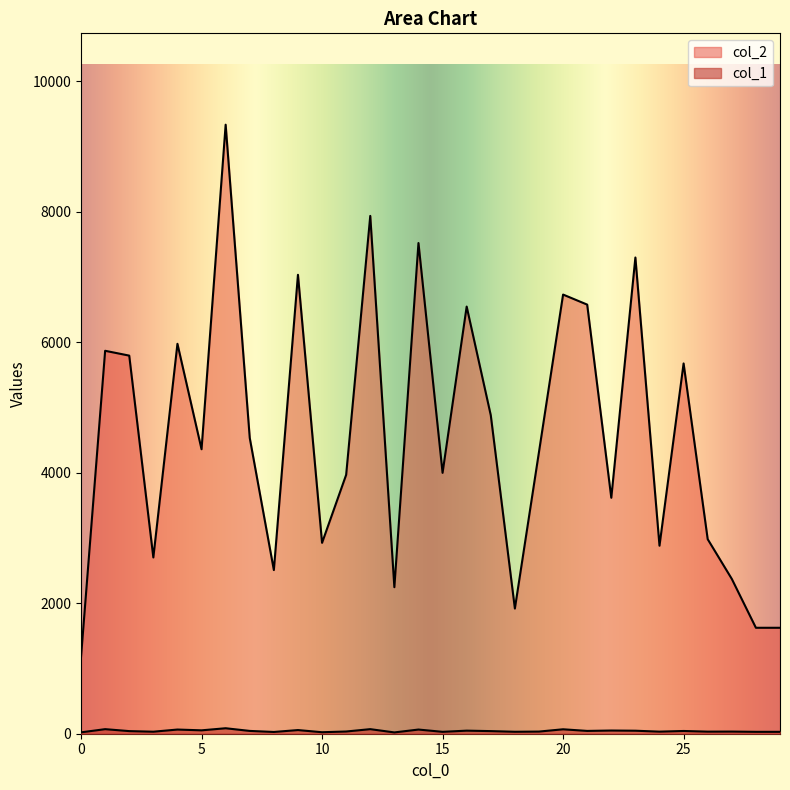

How many lines are shown in the chart?

2